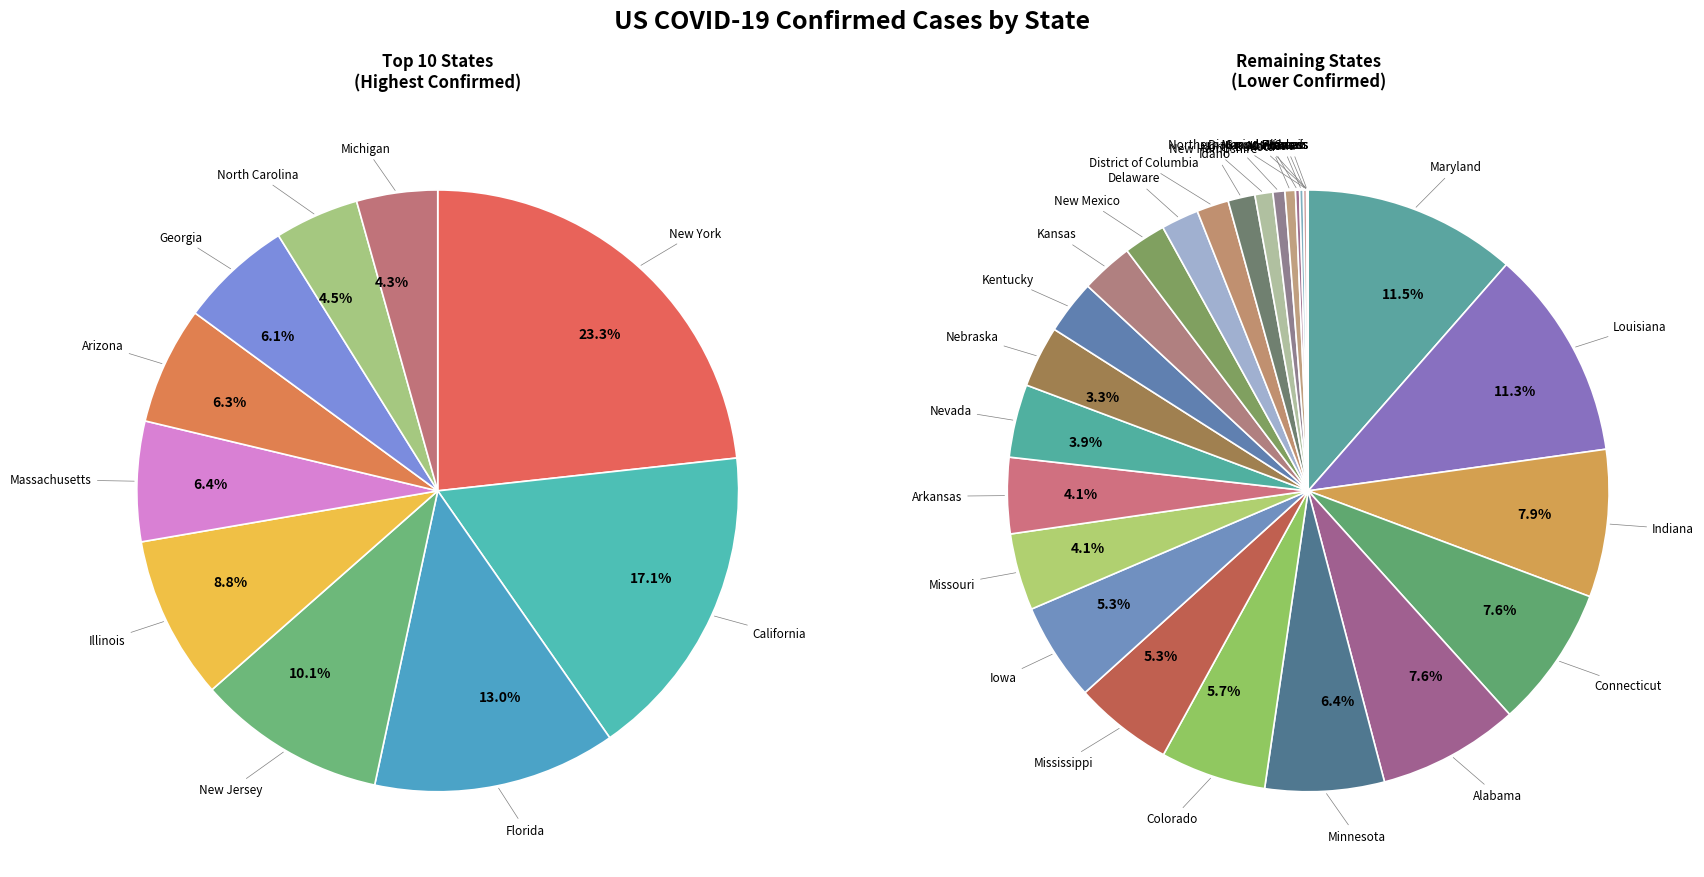

Rank the categories by value from highest to lowest.

New York, California, Florida, New Jersey, Illinois, Massachusetts, Arizona, Georgia, North Carolina, Michigan, Maryland, Louisiana, Indiana, Connecticut, Alabama, Minnesota, Colorado, Mississippi, Iowa, Missouri, Arkansas, Nevada, Nebraska, Kentucky, Kansas, New Mexico, Delaware, District of Columbia, Idaho, New Hampshire, North Dakota, Maine, Montana, Alaska, Hawaii, Guam, Grand Princess, Diamond Princess, Northern Mariana Islands